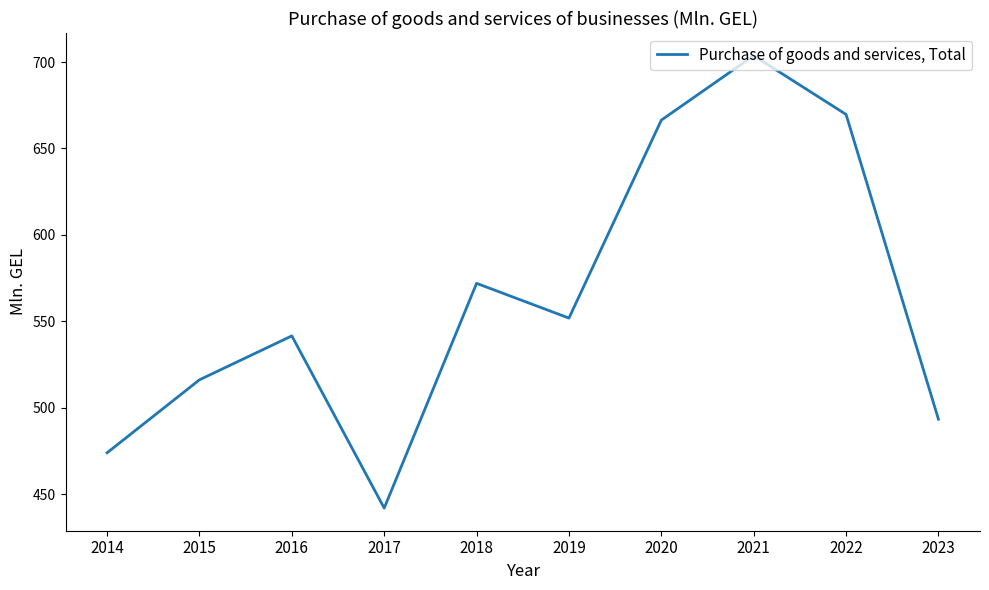

Reading left to right, extract all data points from this chart.

474.0	516.2	541.6	442.0	572.0	551.9	666.4	703.7	669.7	493.4